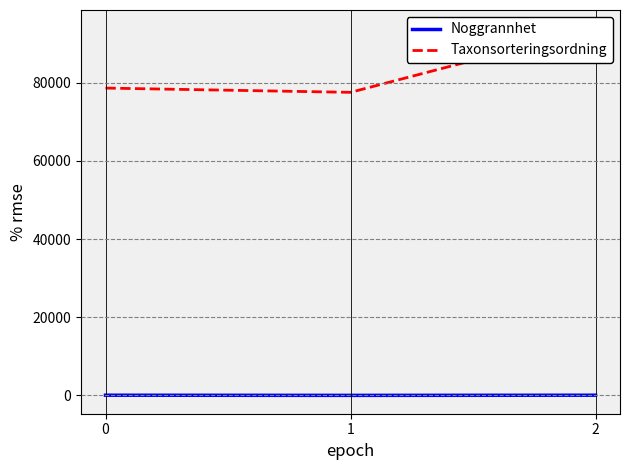

Which series has the widest spread of values?

Taxonsorteringsordning